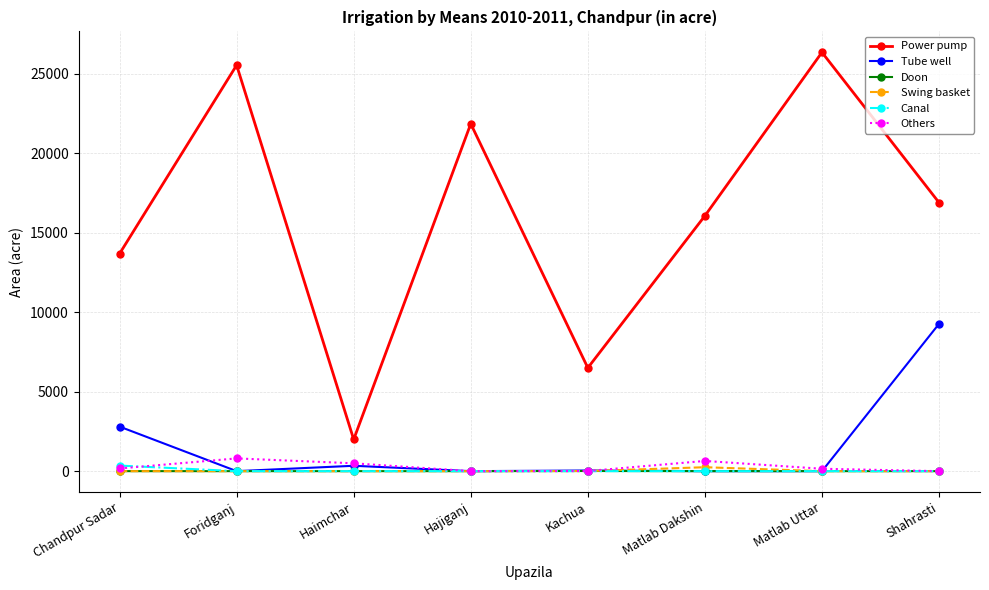

True or false: Tube well and Power pump intersect in this chart.

False